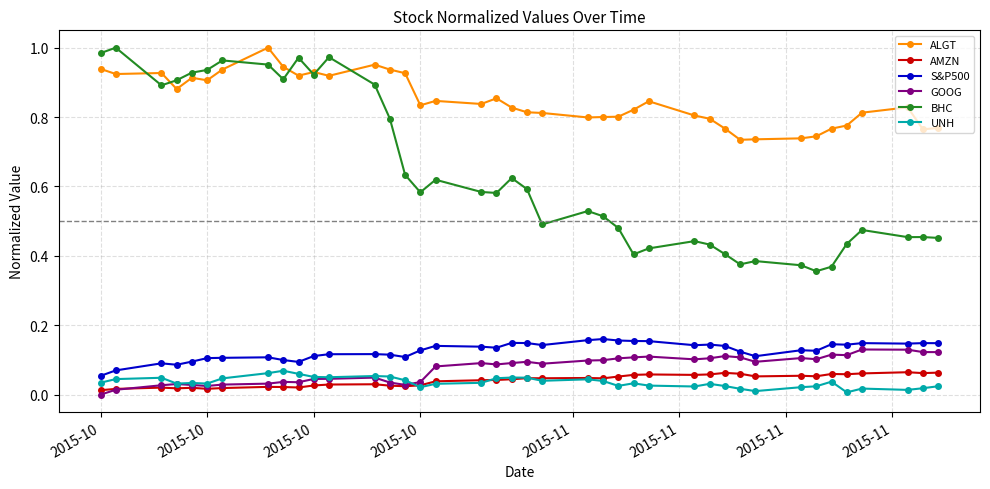

Which series has the largest total across all categories?

ALGT